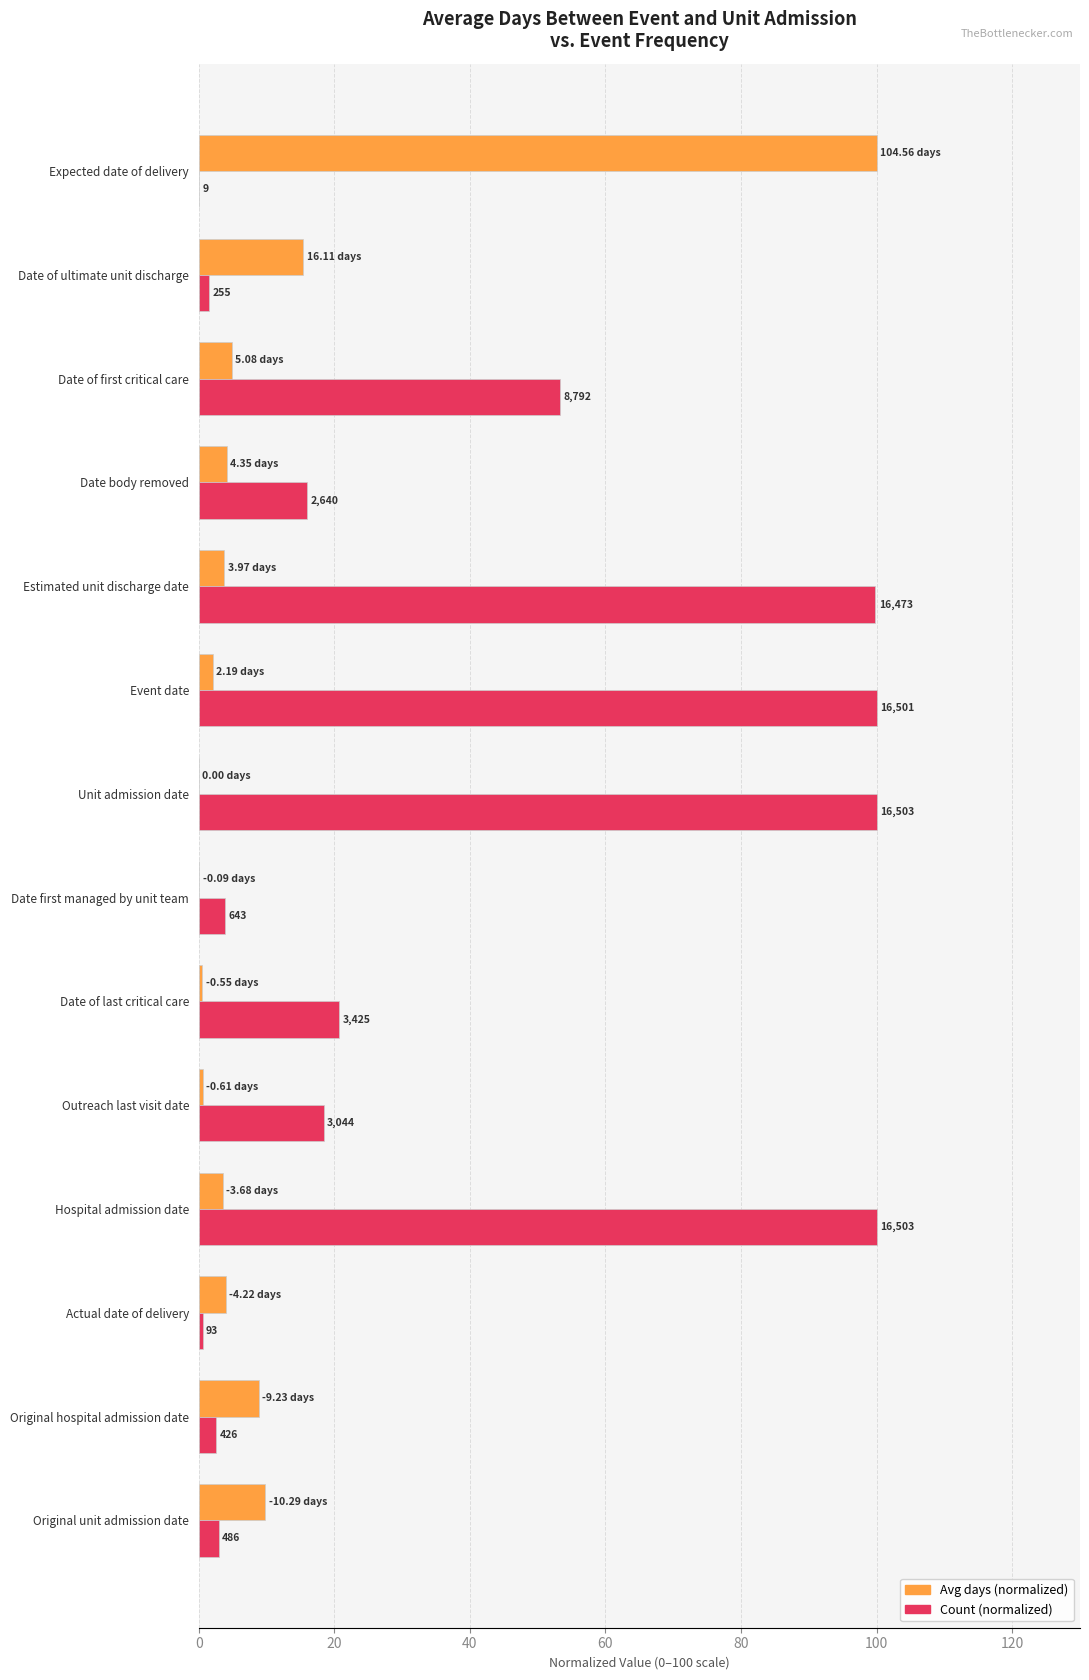

What are all the series names shown in the legend?

Avg days (normalized), Count (normalized)